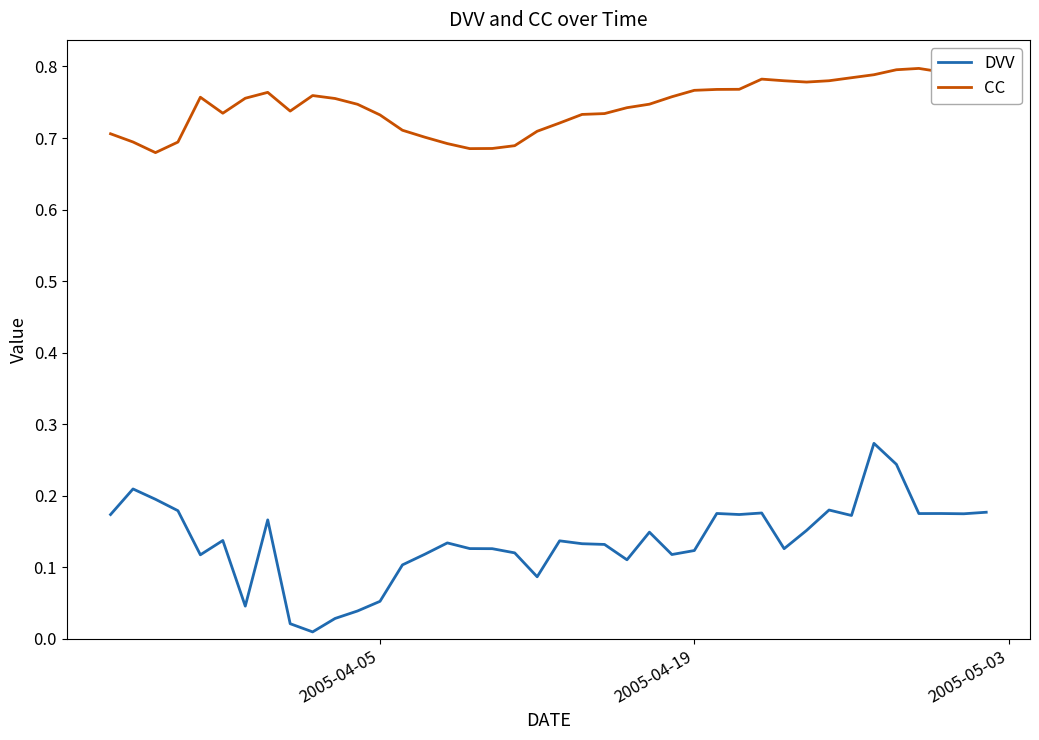

List the series in order of their peak value, lowest first.

DVV, CC